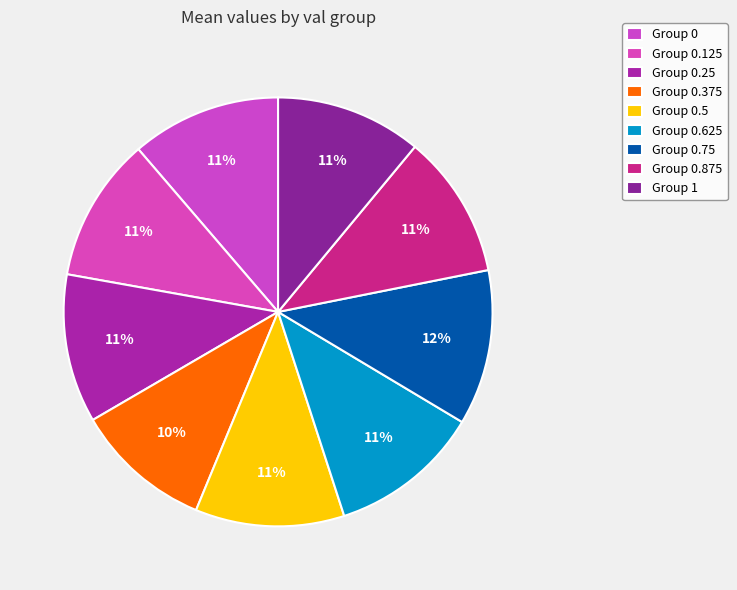

How many segments does this pie chart have?

9